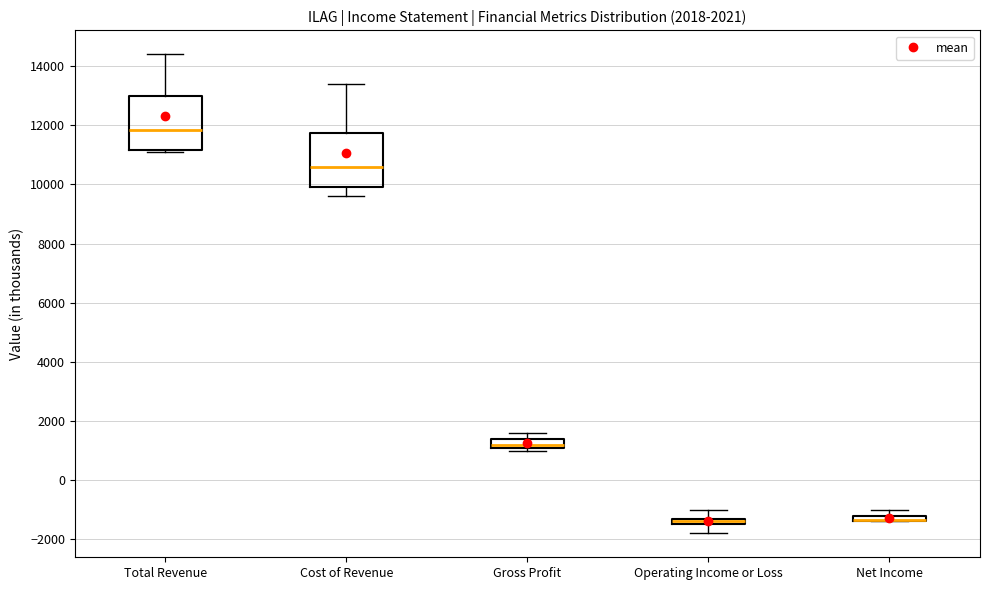

Where does the upper whisker of the box for Total Revenue end on the y-axis? The values are not printed on the chart, so give them approximately, as read against the axis.

14400